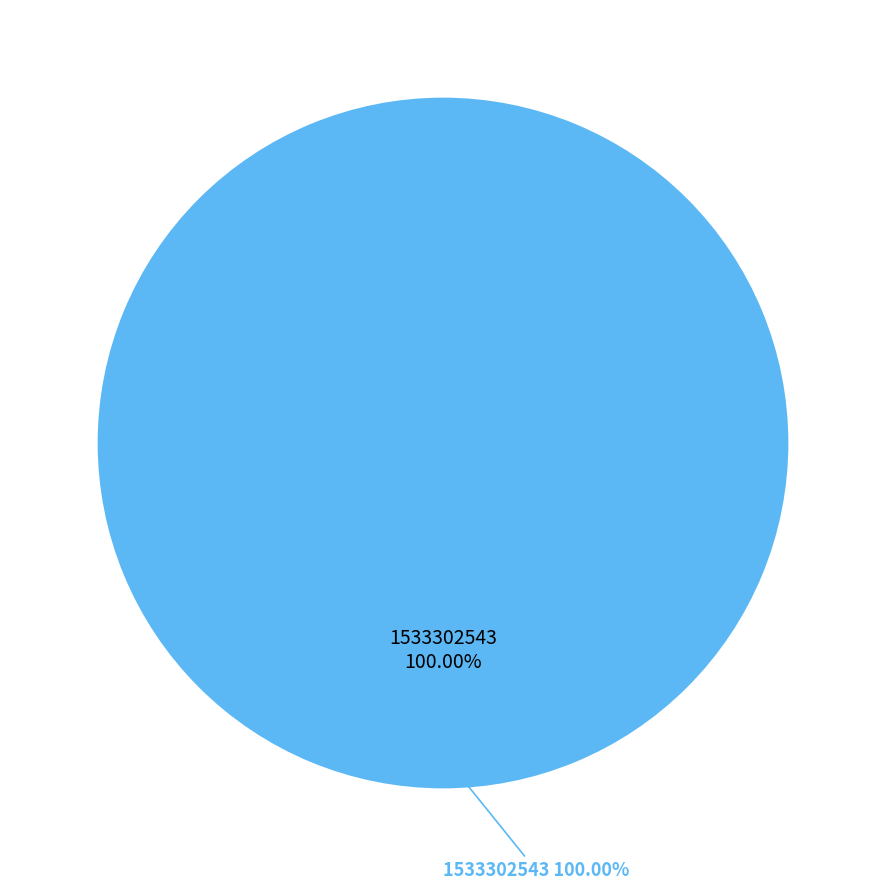

True or false: 1533237701 accounts for 9% of the total.

False